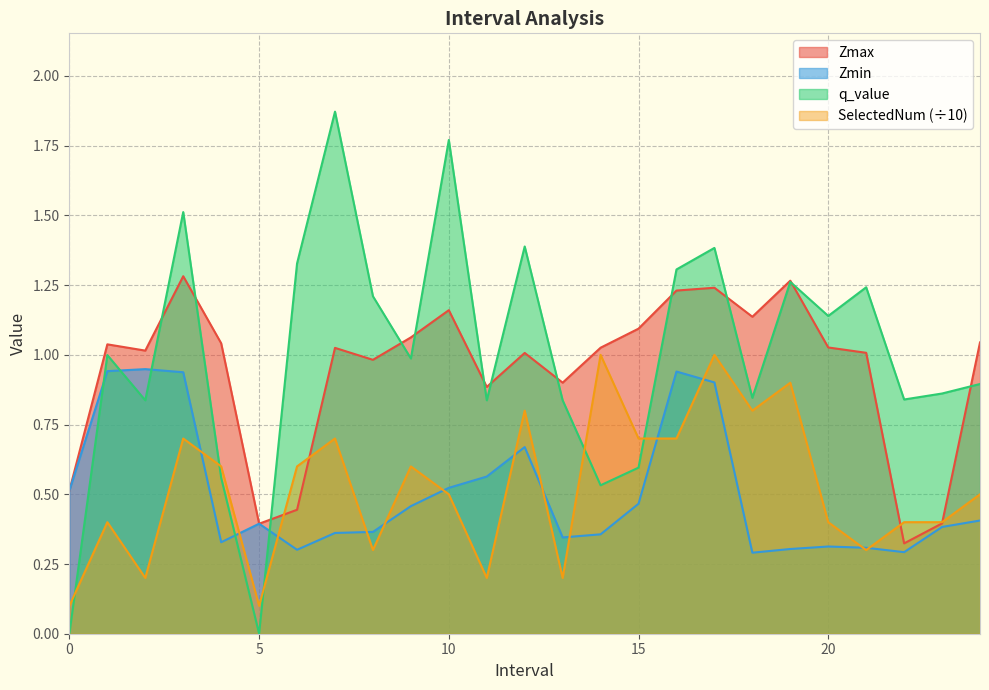

What is the total value across all series at 13.0?

2.3